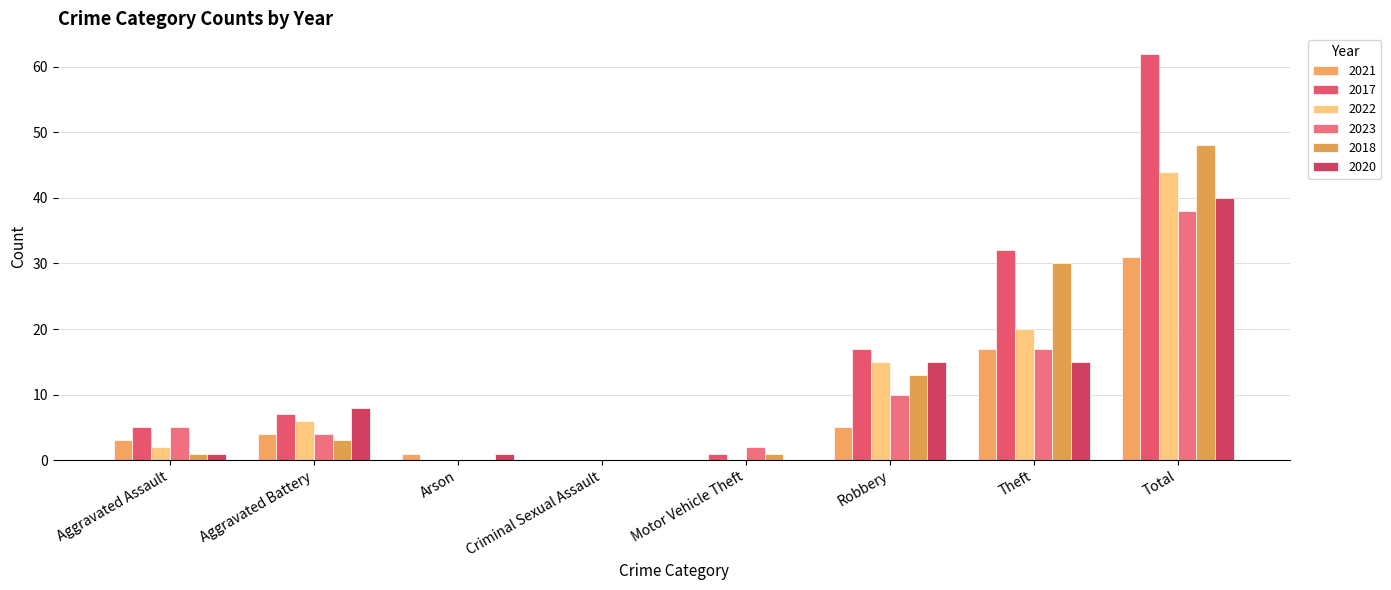

Reading left to right, what are all the values shown in this chart?

2021: 3	4	1	0	0	5	17	31
2017: 5	7	0	0	1	17	32	62
2022: 2	6	0	0	0	15	20	44
2023: 5	4	0	0	2	10	17	38
2018: 1	3	0	0	1	13	30	48
2020: 1	8	1	0	0	15	15	40